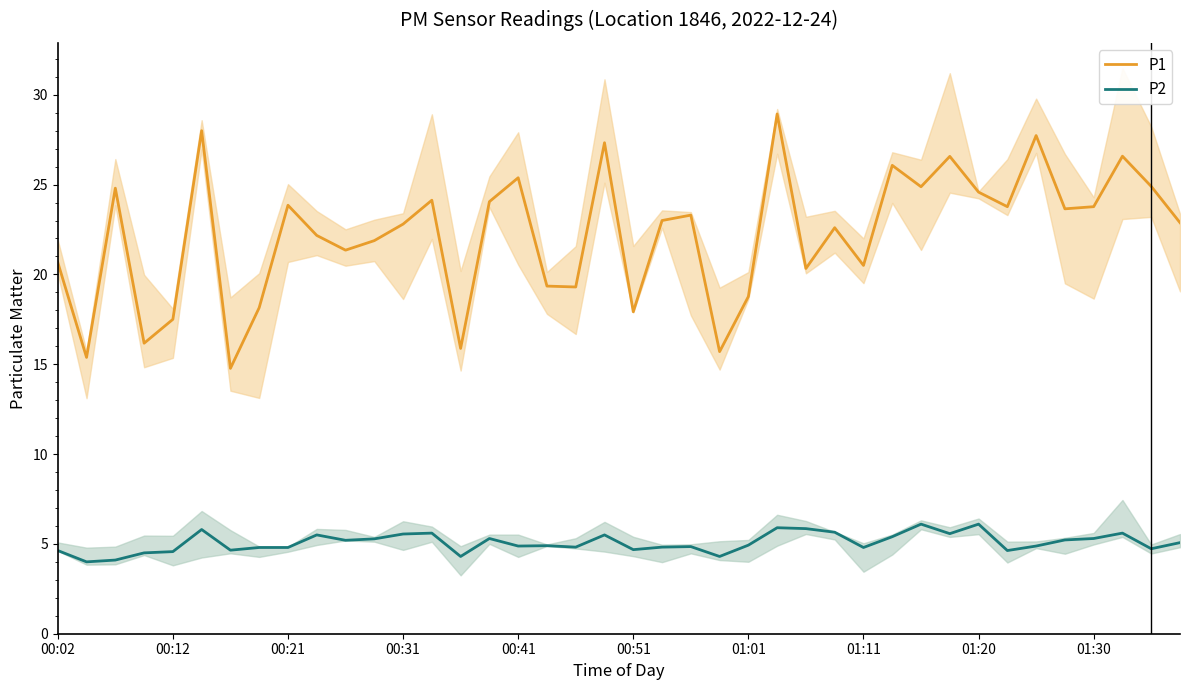

The value of P1 at 01:01 is 12.9. True or false?

False